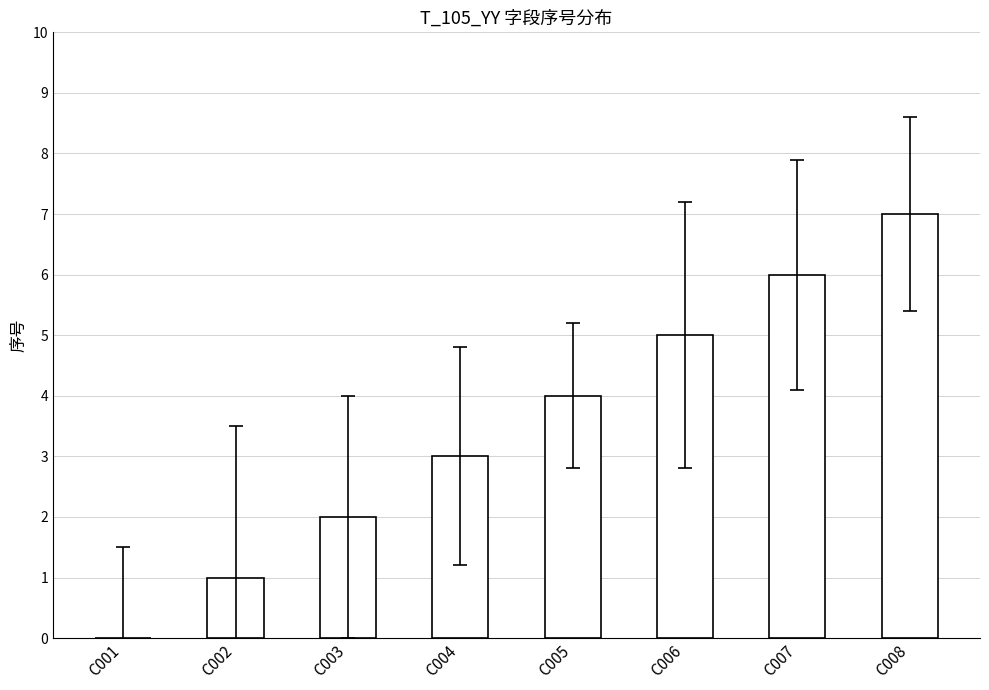

Which category has the highest value across all series?

C008